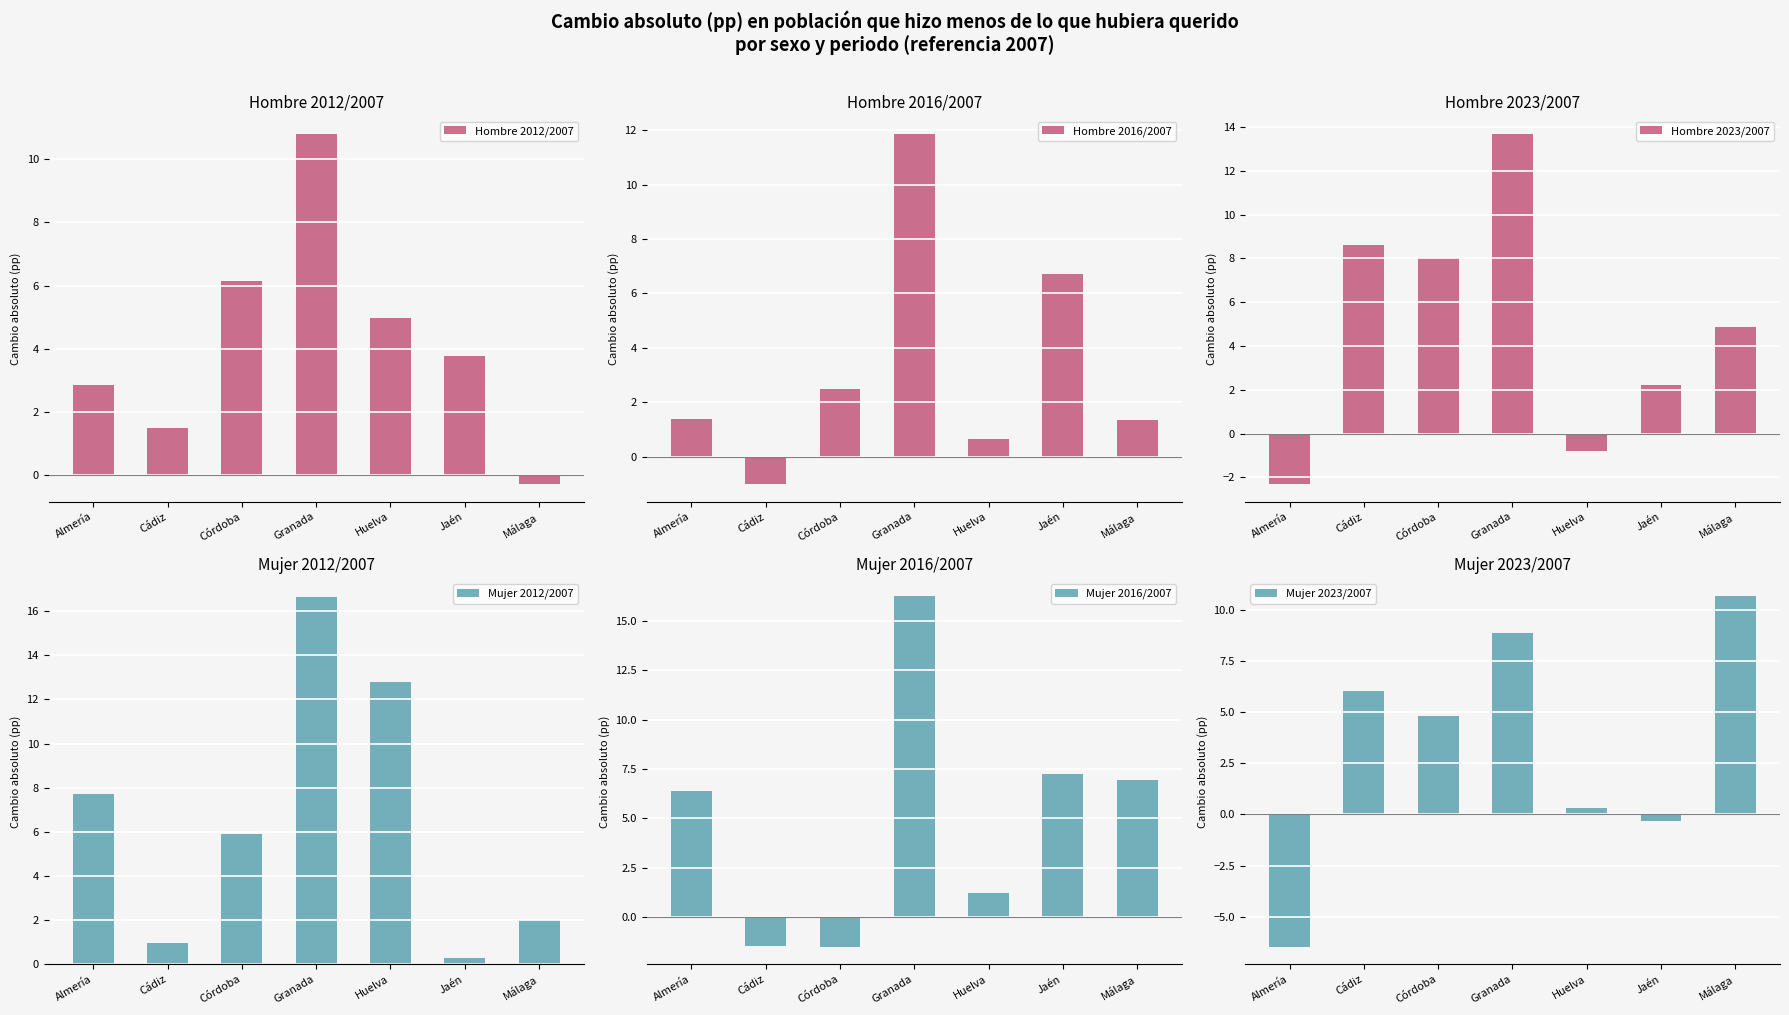

What is the label of the 7th bar from the left?

Málaga